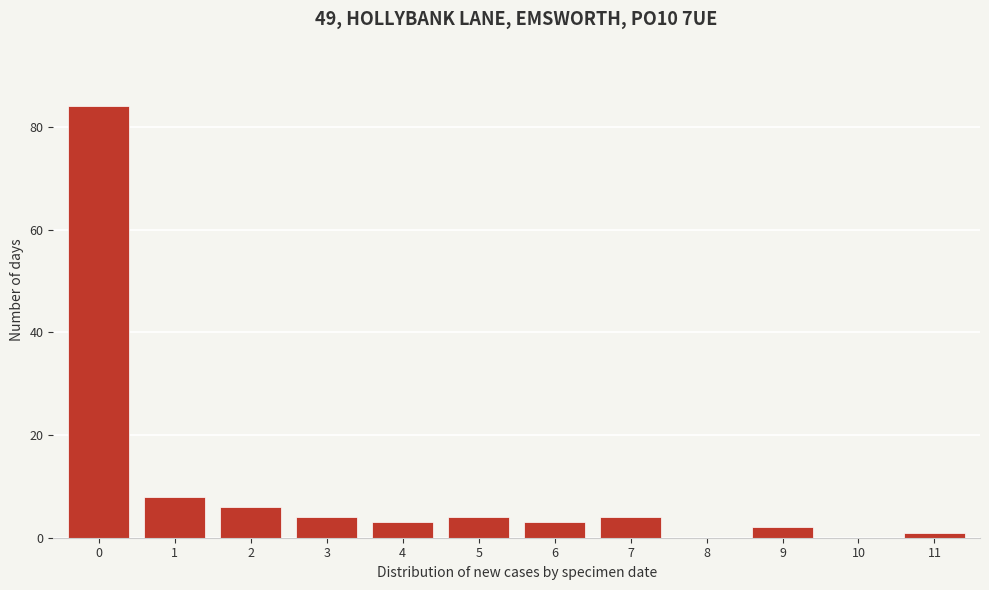

Reading left to right, what are all the values shown in this chart?

0=84	1=8	2=6	3=4	4=3	5=4	6=3	7=4	8=0	9=2	10=0	11=1